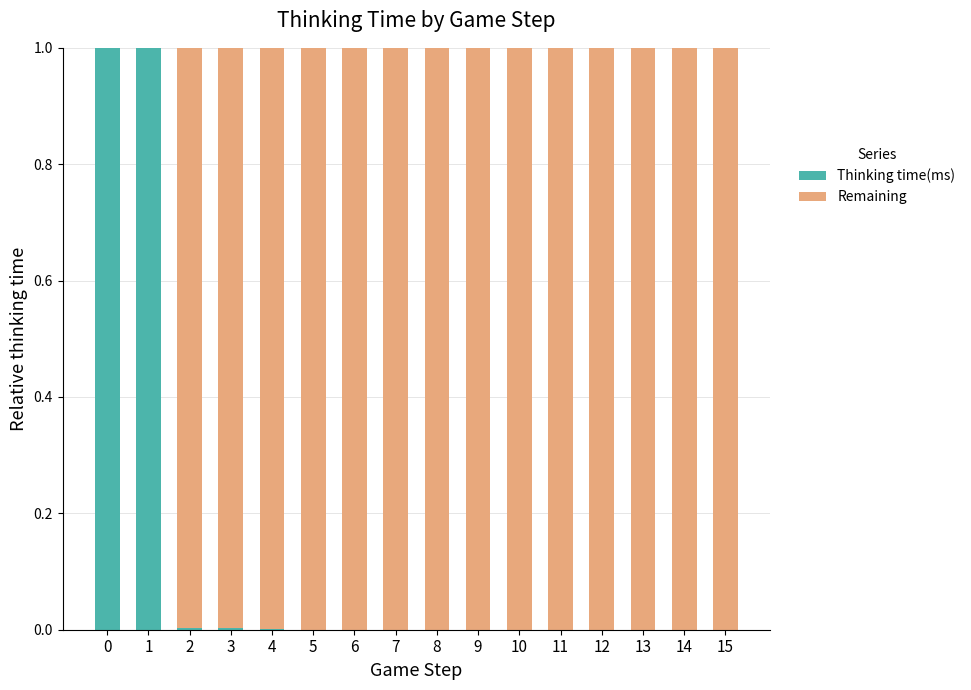

How many distinct data groups are displayed?

2